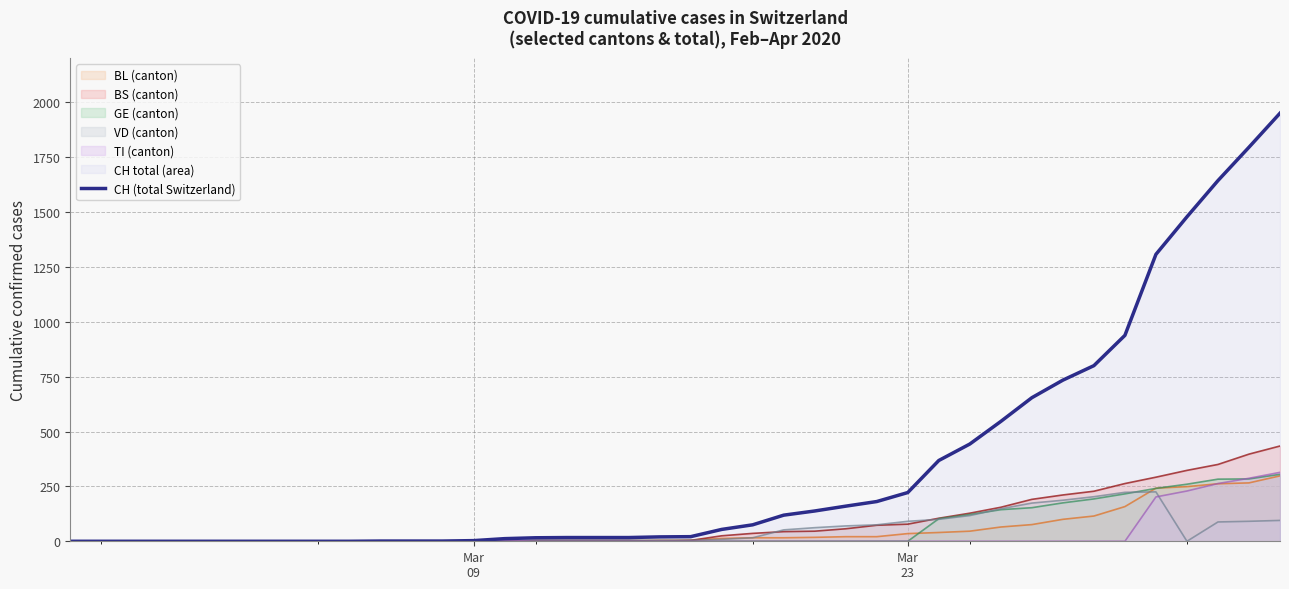

Which series has the largest total across all categories?

CH (total Switzerland)